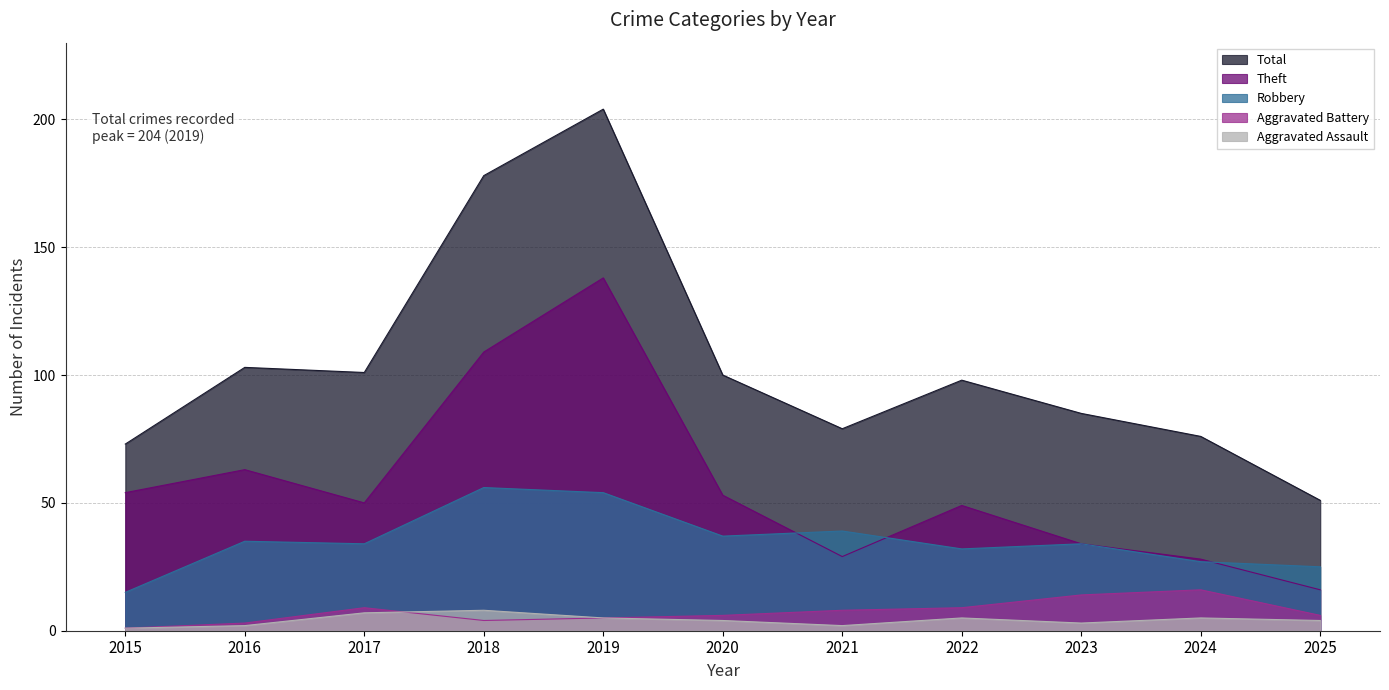

What is the difference between the second highest and minimum values in the Robbery series?

39